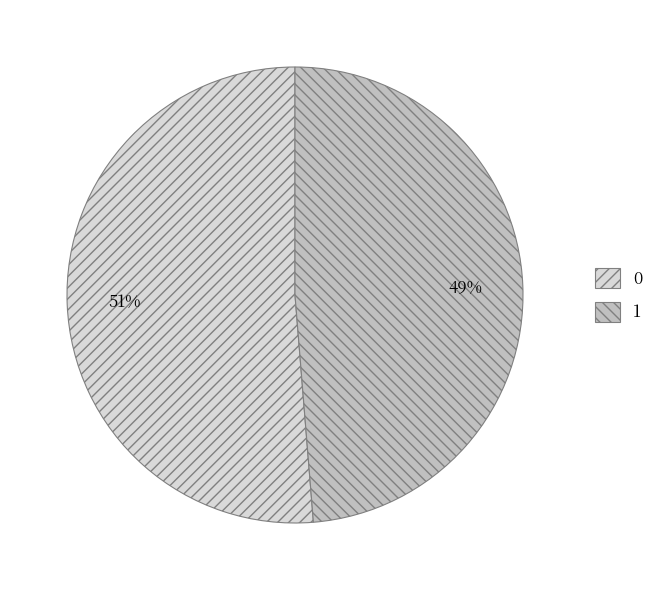

To the nearest percent, what percentage of the pie is 0?

51%